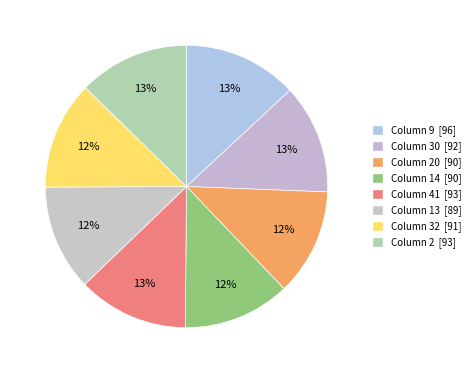

Count the number of slices in the pie.

8